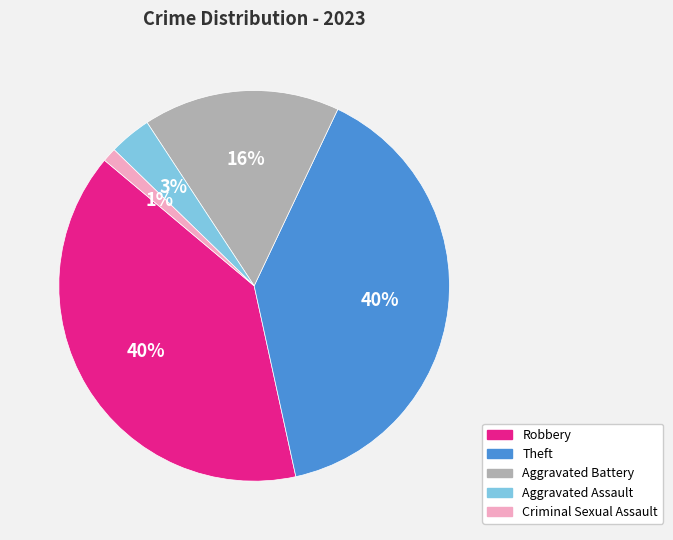

Which has a higher value, Robbery or Criminal Sexual Assault?

Robbery